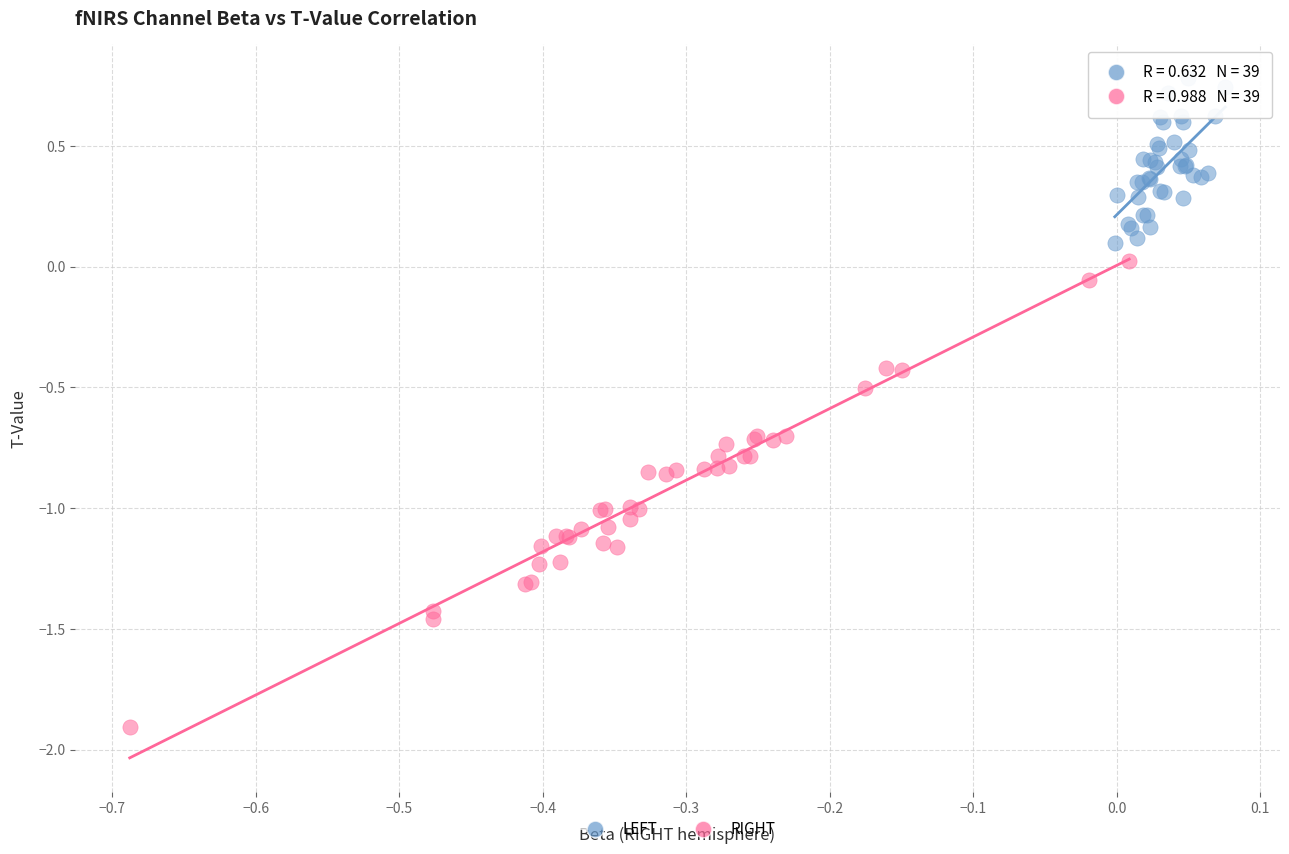

Which series contains the lowest Y value?

RIGHT